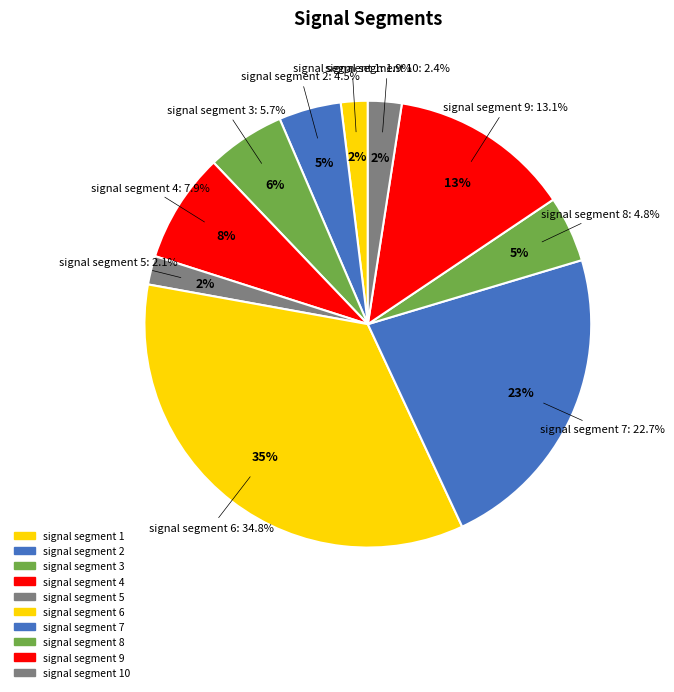

What percentage is the signal segment 9 slice, to the nearest percent?

13%